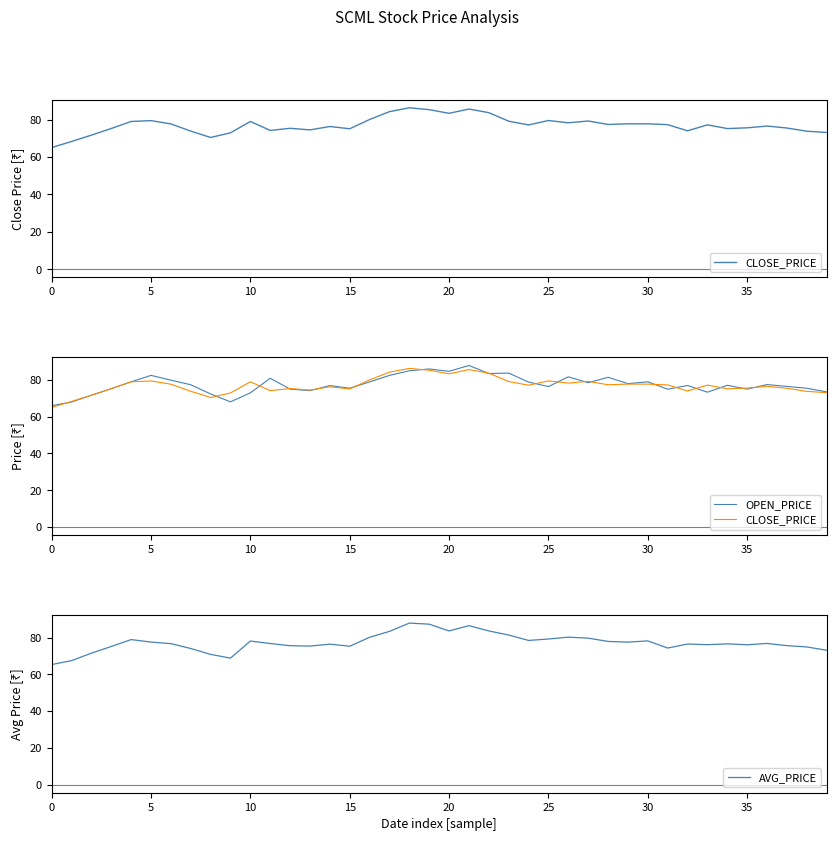

True or false: AVG_PRICE has a value of 120.2 at 27.

False